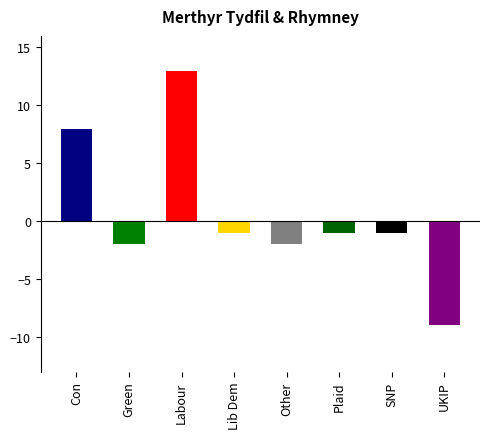

Are the bars grouped side by side (vs. stacked)?

No